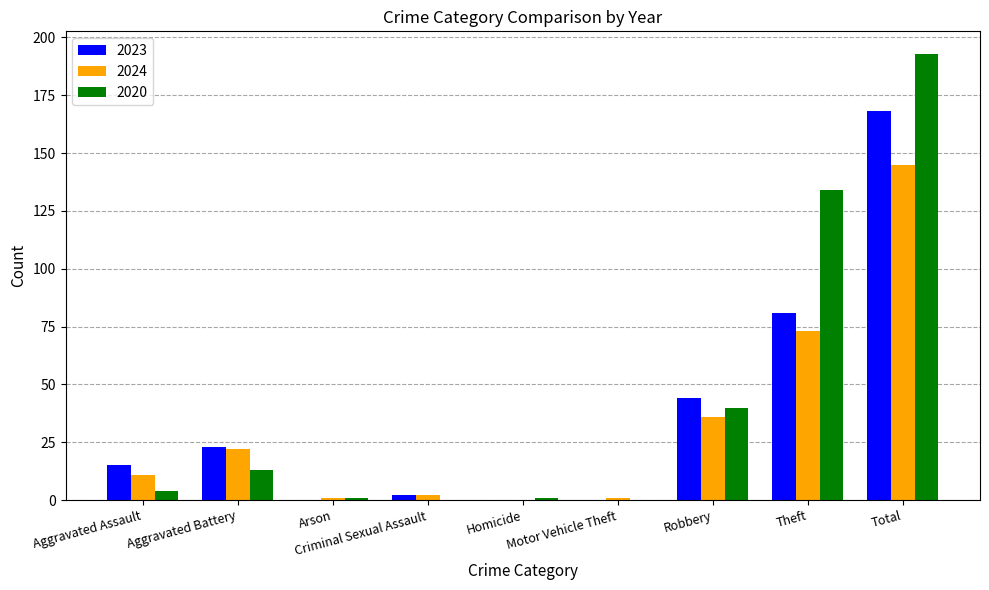

Reading left to right, what are all the values shown in this chart?

2023: 15	23	0	2	0	0	44	81	168
2024: 11	22	1	2	0	1	36	73	145
2020: 4	13	1	0	1	0	40	134	193